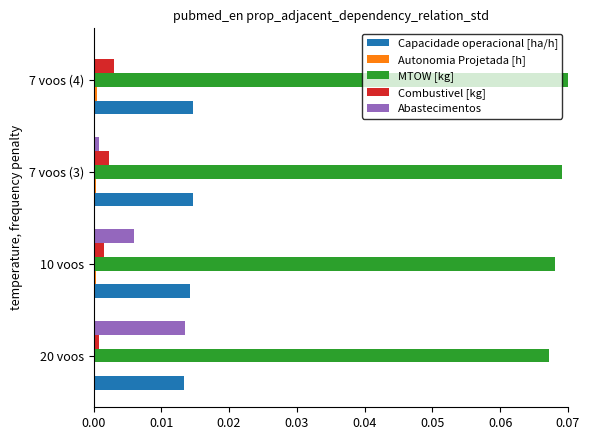

Is it true that Abastecimentos equals 0.0 at 10 voos?

True